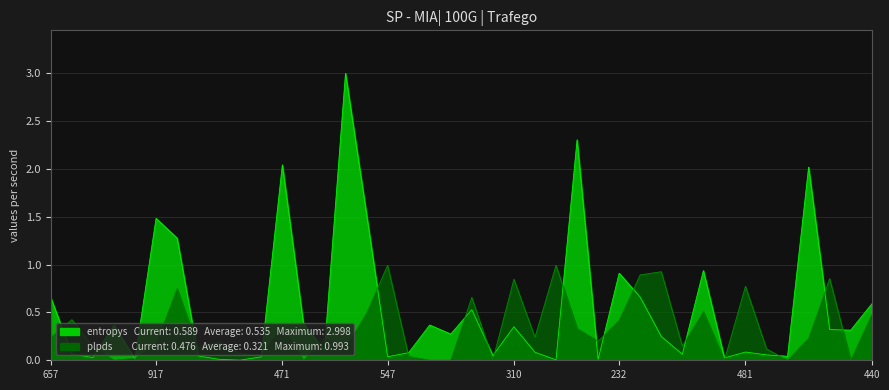

Which has a higher value, 593 or 348?

348